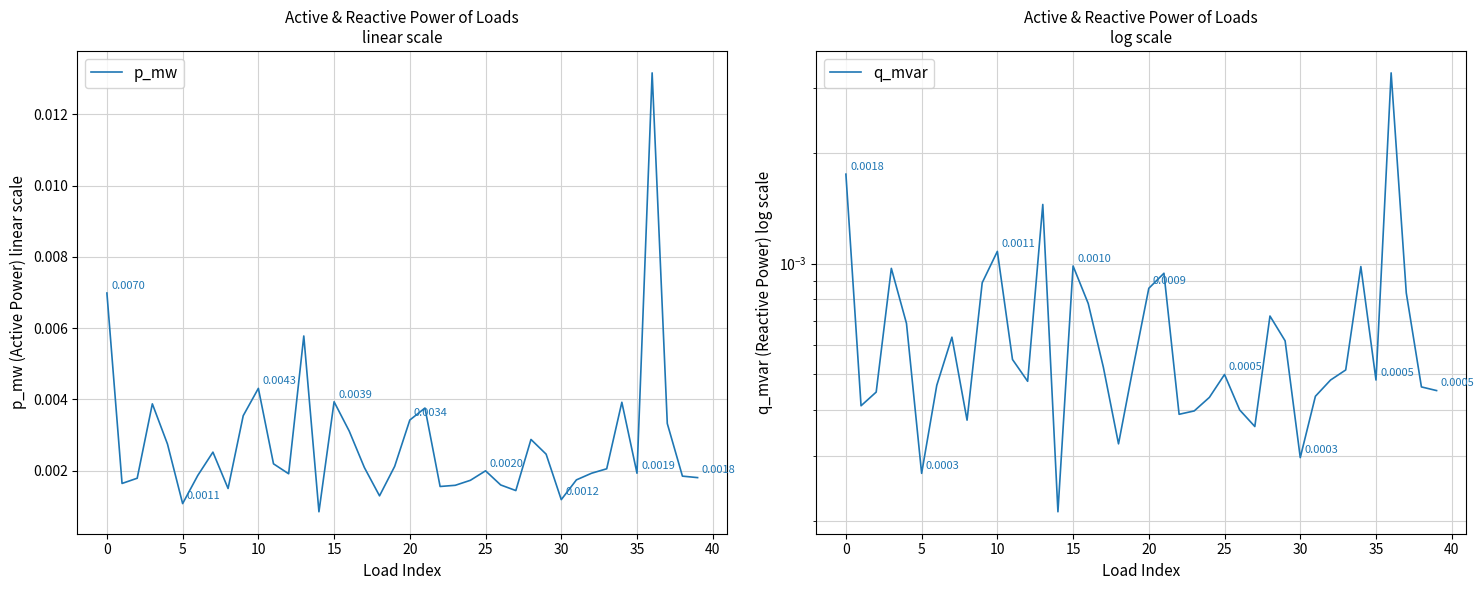

At which label does q_mvar reach its minimum?

14